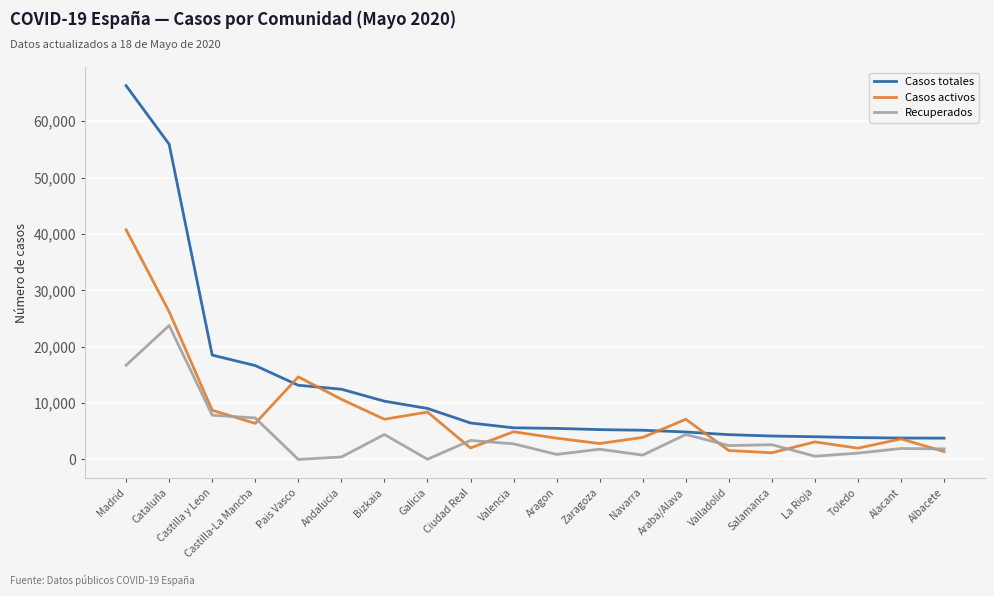

Between Cataluña and Bizkaia, which series saw the biggest shift?

Casos totales